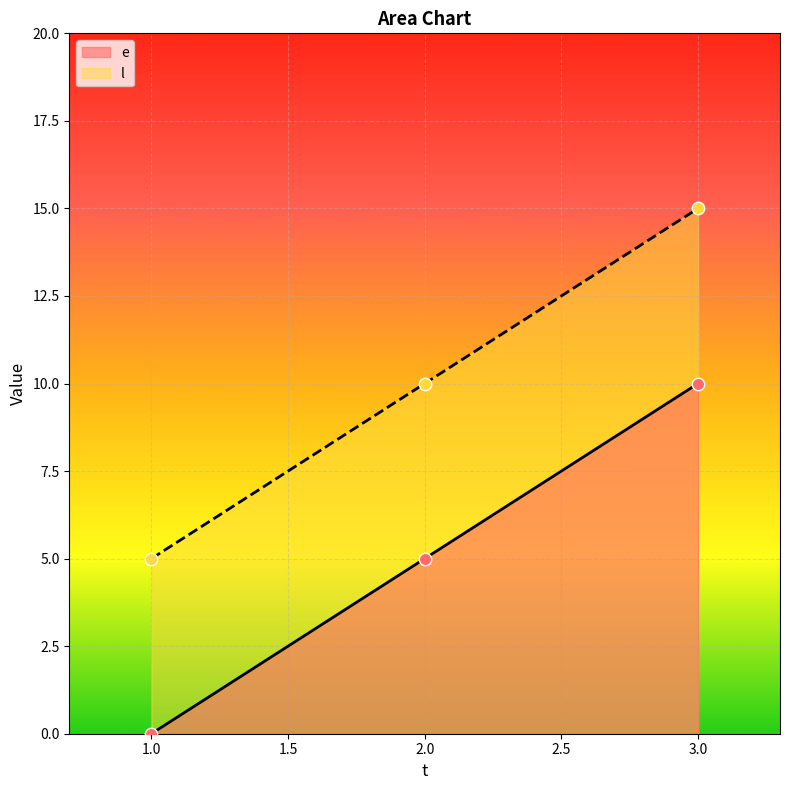

What are all the series names shown in the legend?

e, l